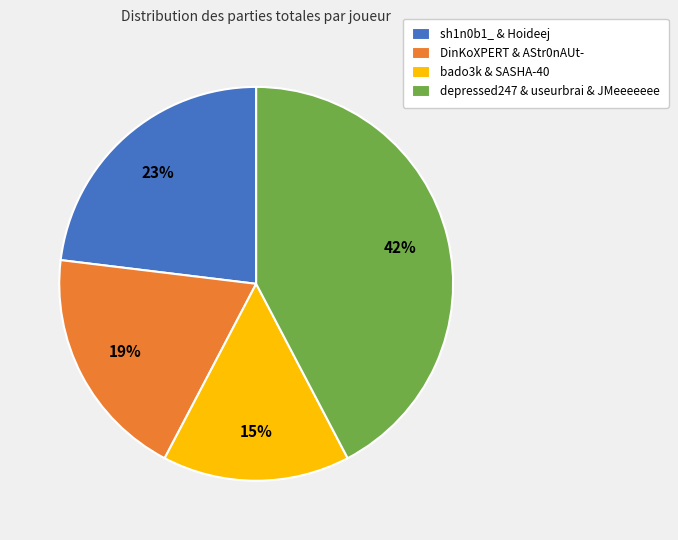

Does any single category account for the majority?

No